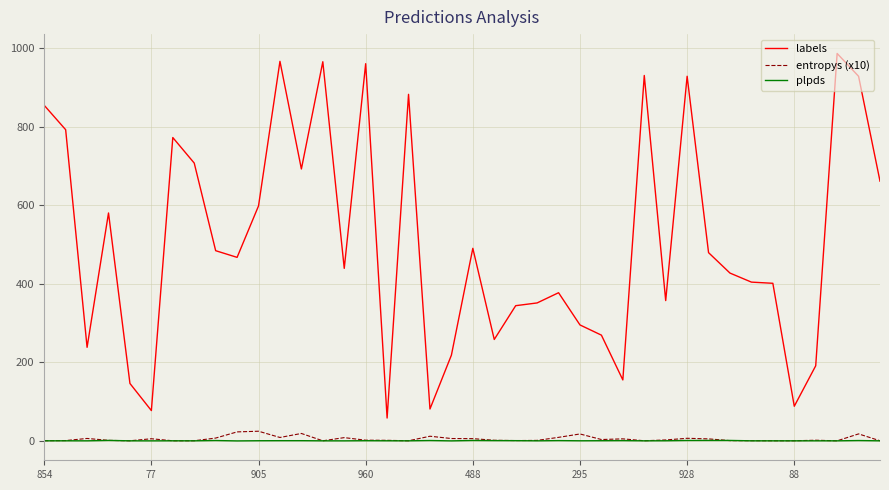

How many distinct data groups are displayed?

3